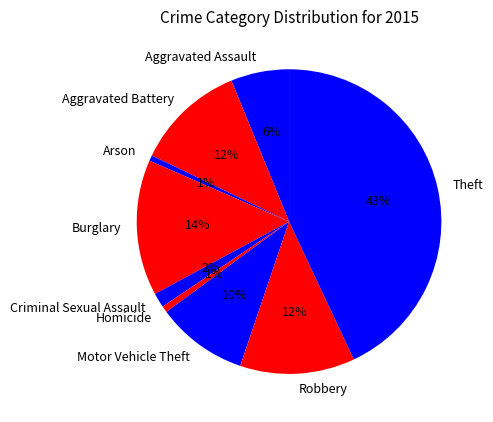

True or false: Motor Vehicle Theft accounts for 10% of the total.

True